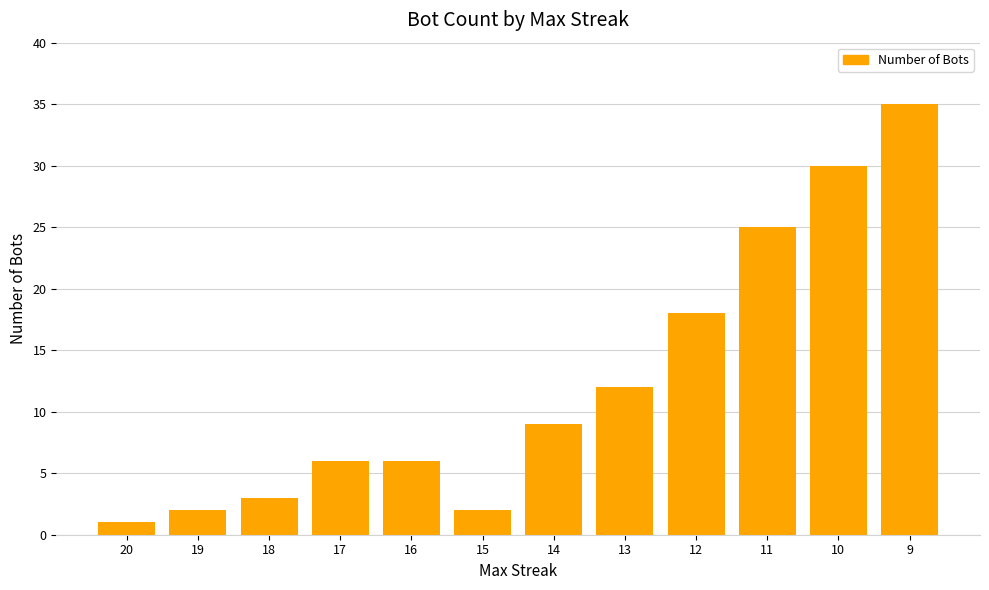

Are the bars horizontal?

No